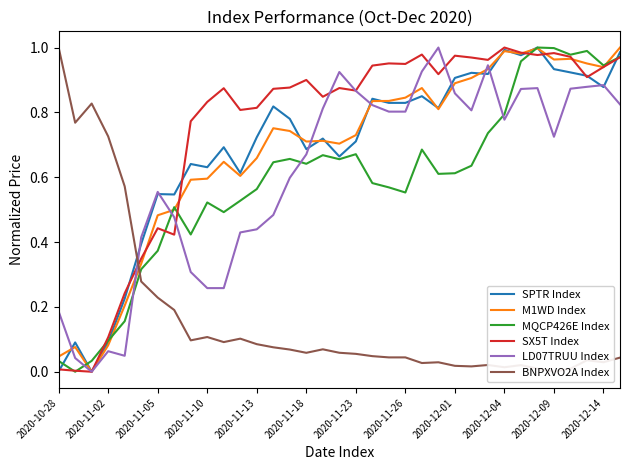

Is the value of M1WD Index at 2020-11-13 greater than the value of SPTR Index at 2020-12-09?

No